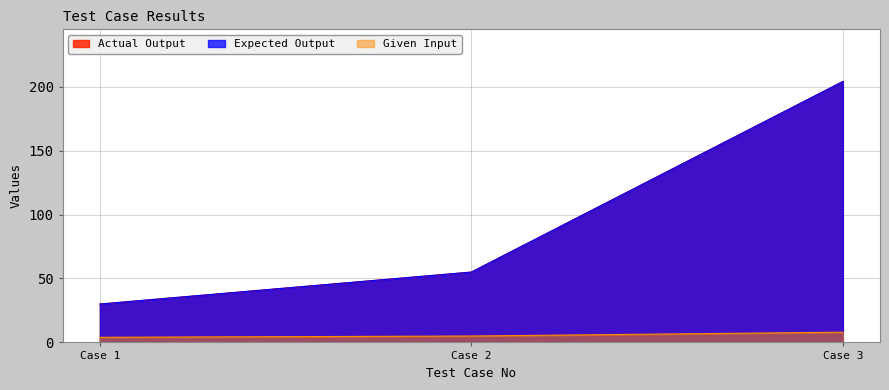

Reading left to right, extract all data points from this chart.

Given Input: 4	5	8
Expected Output: 30	55	204
Actual Output: 30	55	204